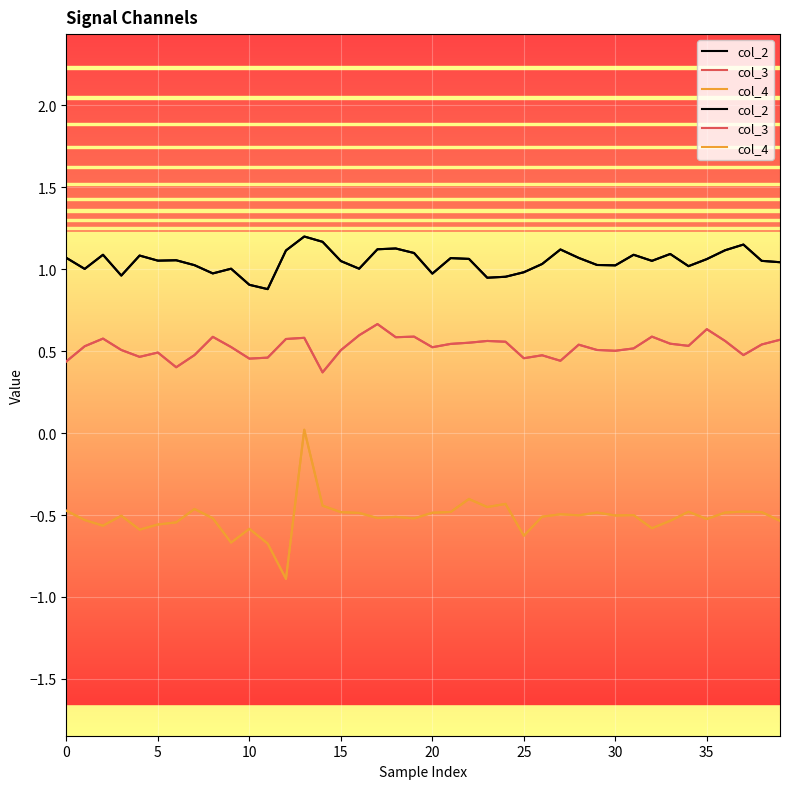

True or false: col_2 and col_3 intersect in this chart.

False